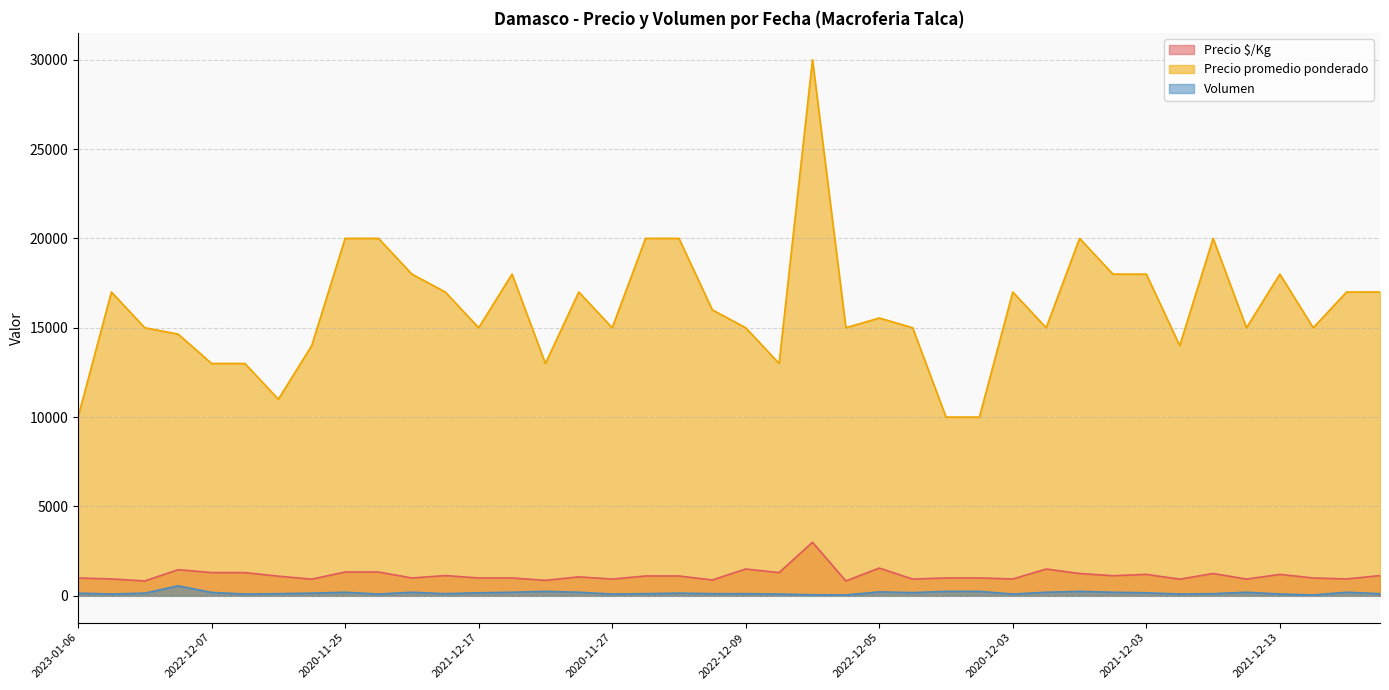

How many interior local peaks does the Precio $/Kg series have?

10